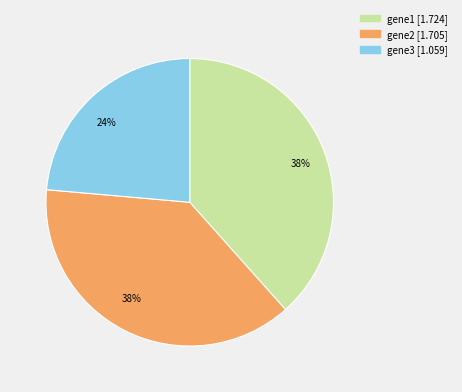

To the nearest percent, what is the average slice percentage?

33%